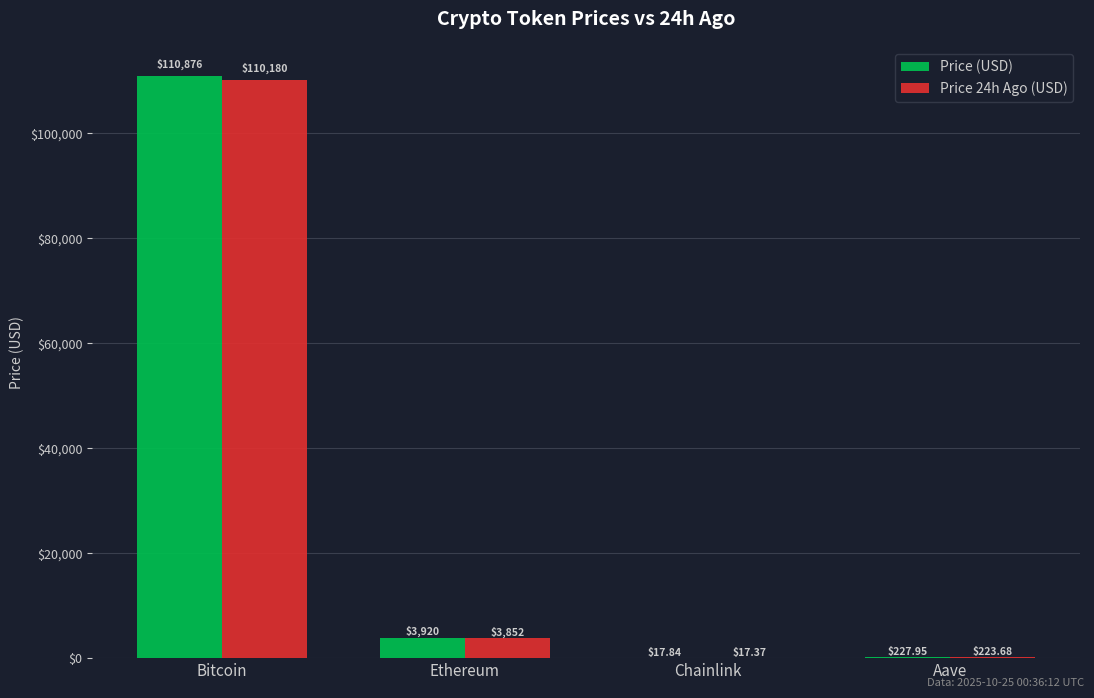

Is the value of Price (USD) at Aave greater than the value of Price 24h Ago (USD) at Ethereum?

No